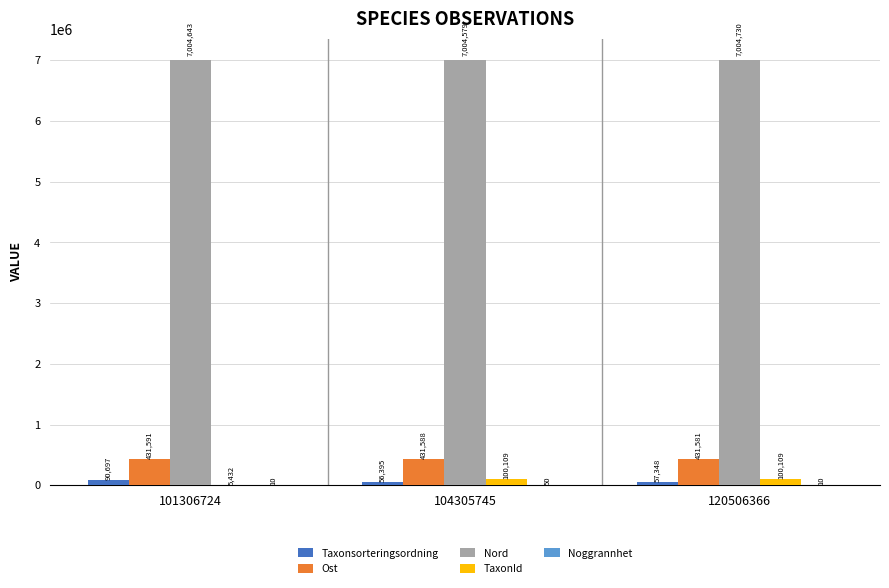

Are the bars grouped side by side (vs. stacked)?

Yes